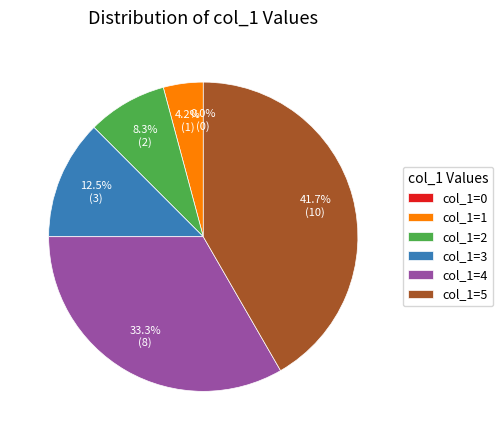

Is there any slice that represents more than half of the pie?

No